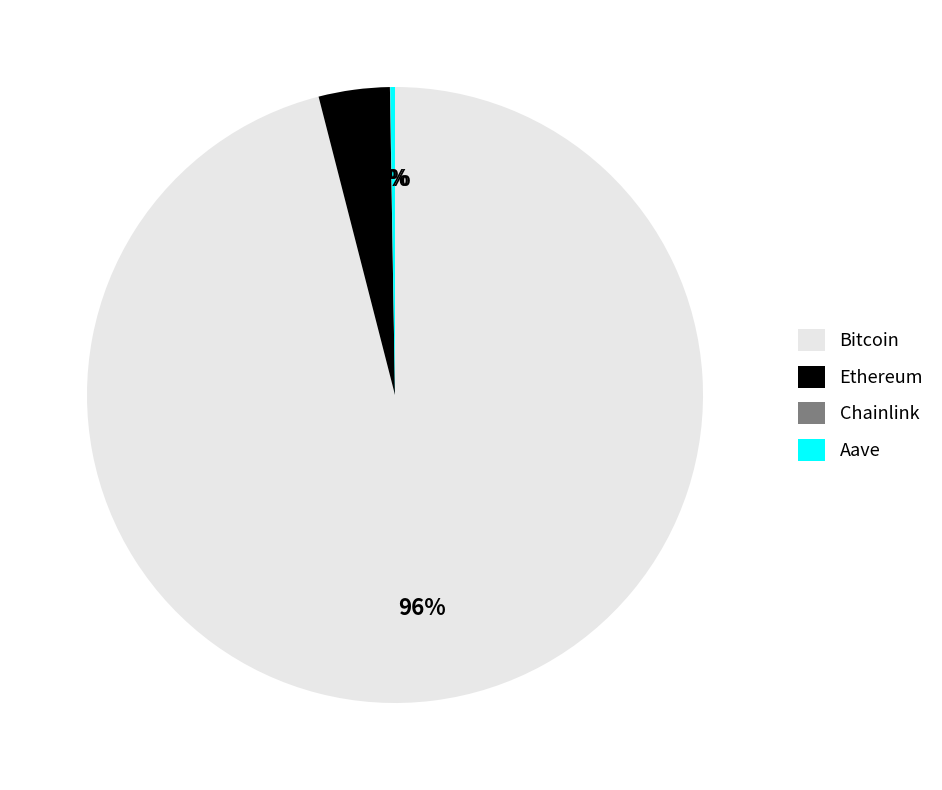

True or false: Ethereum accounts for 4% of the total.

True